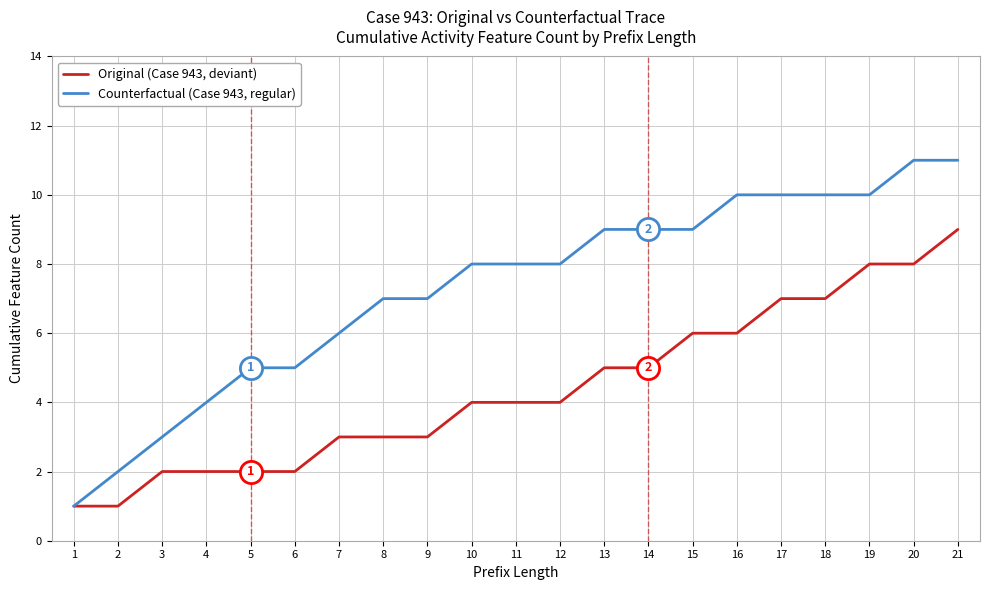

At which category is the sum across all series the highest?

21